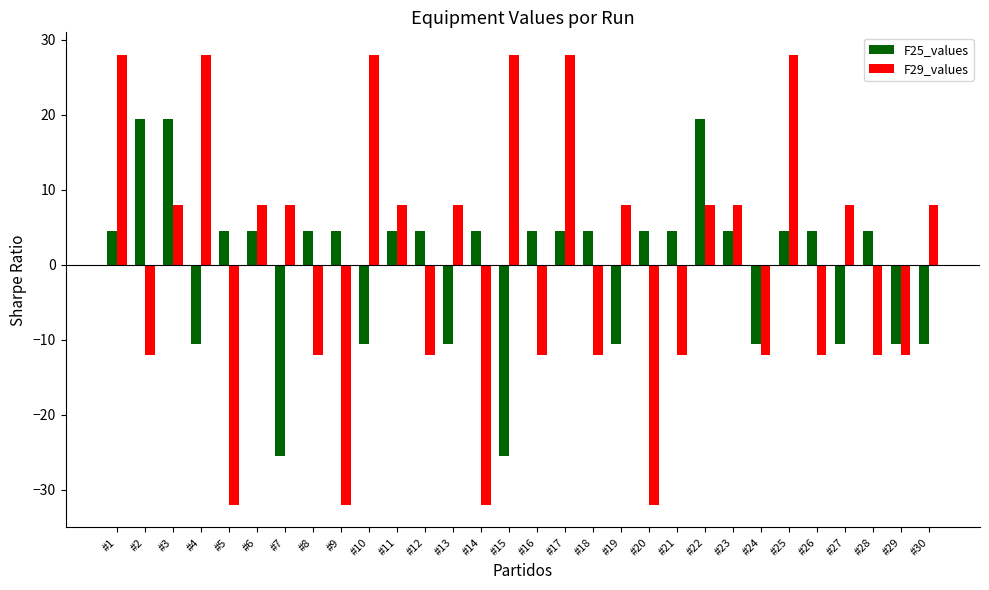

How many bars are there in total?

60